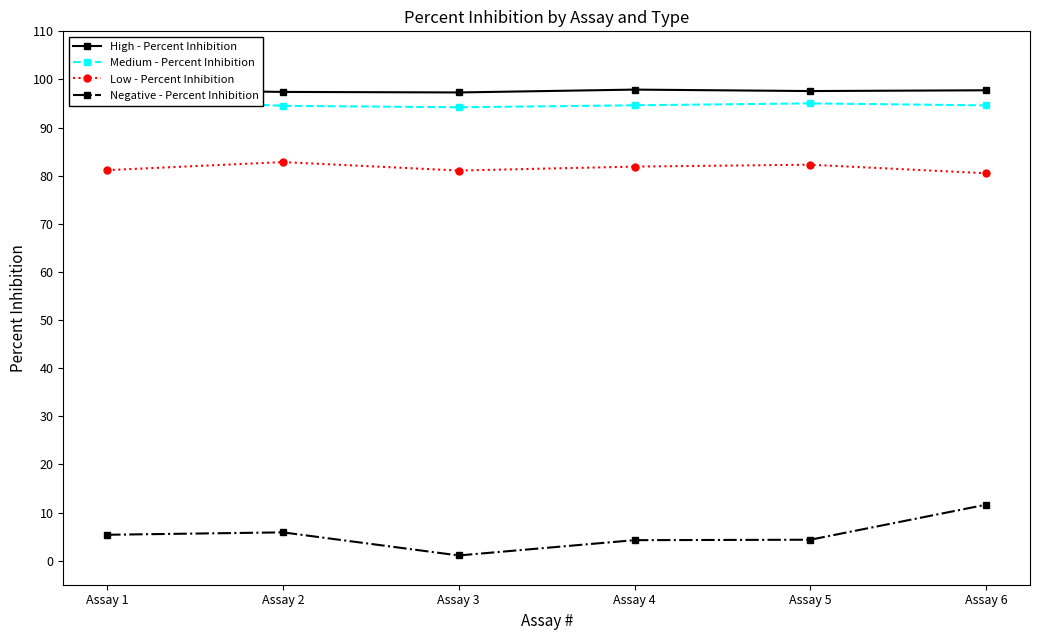

Which series changed the most between Assay 1 and Assay 2?

Low - Percent Inhibition